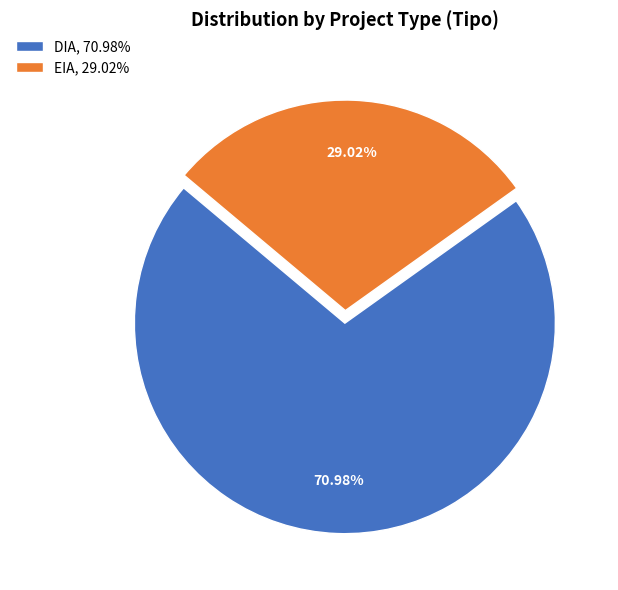

To the nearest percent, what is the combined percentage of EIA and DIA?

100%